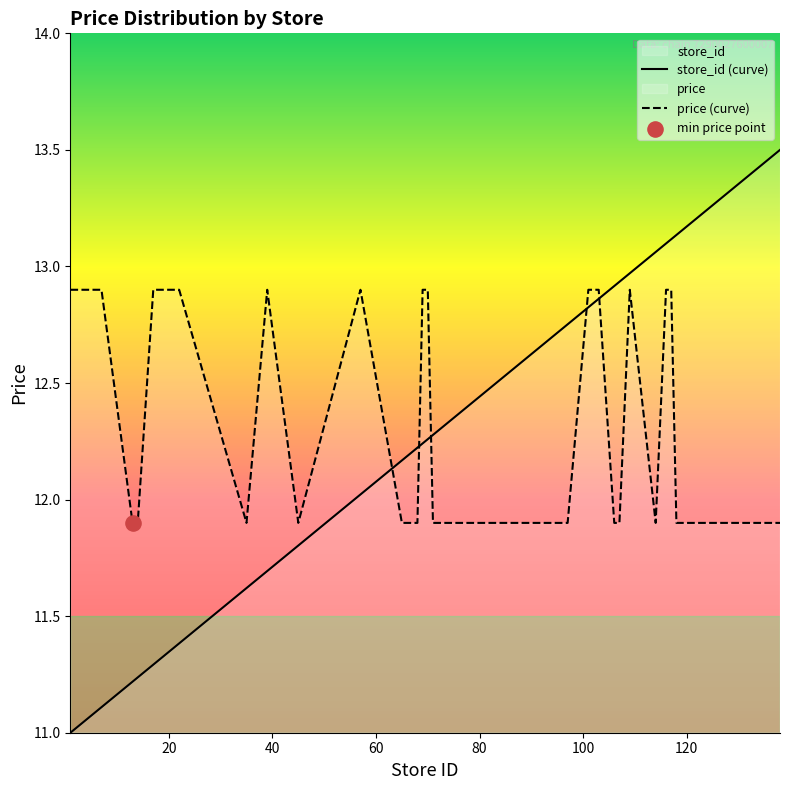

Which series has the widest spread of Y values?

store_id